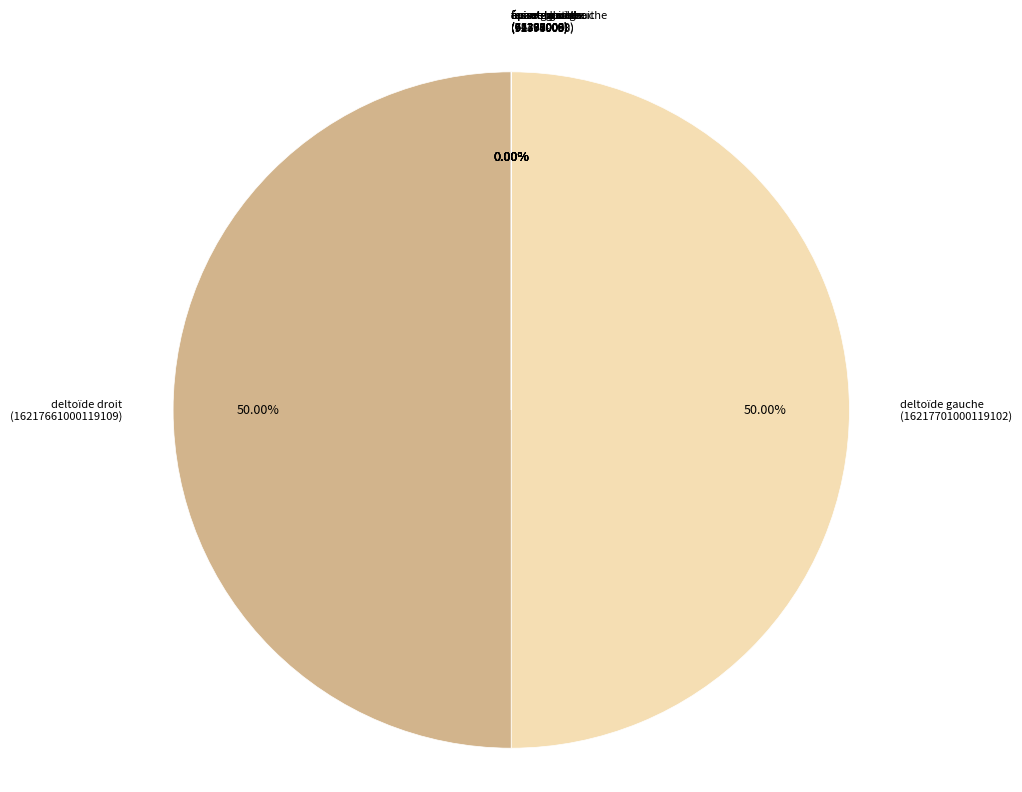

To the nearest percent, what is the difference between the largest and smallest slice percentages?

50%